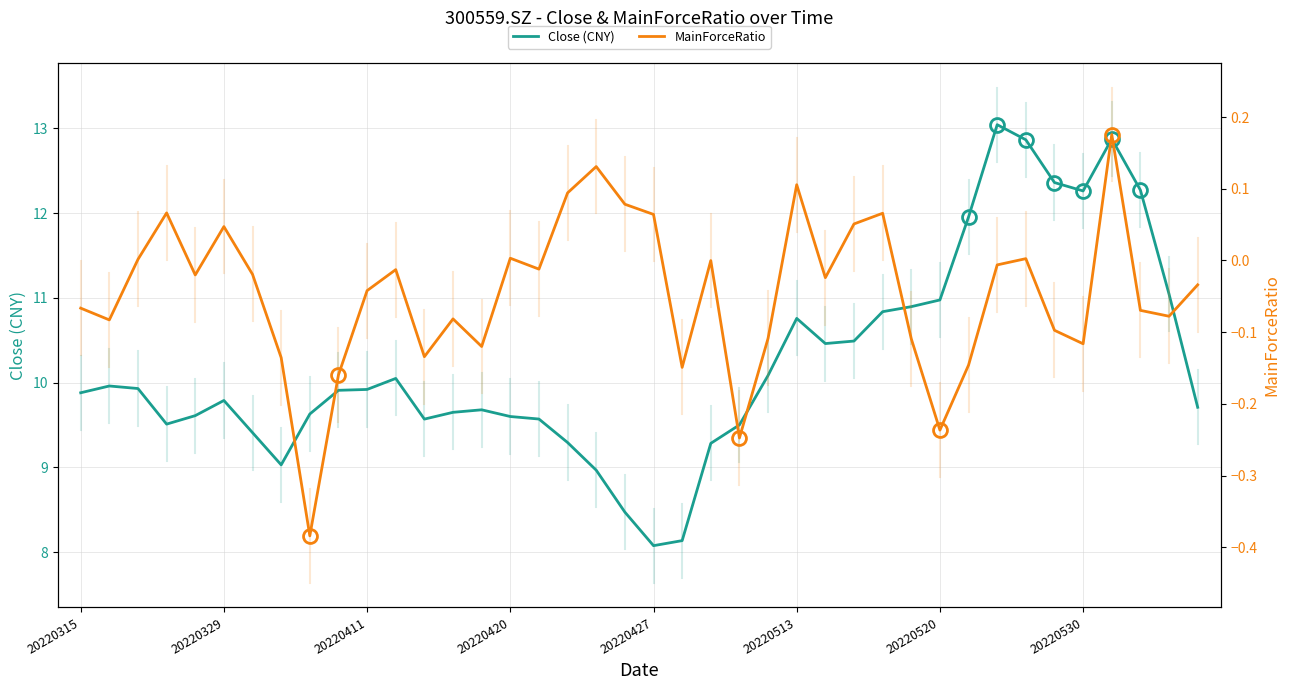

How many values in the Close (CNY) series exceed 9?

36